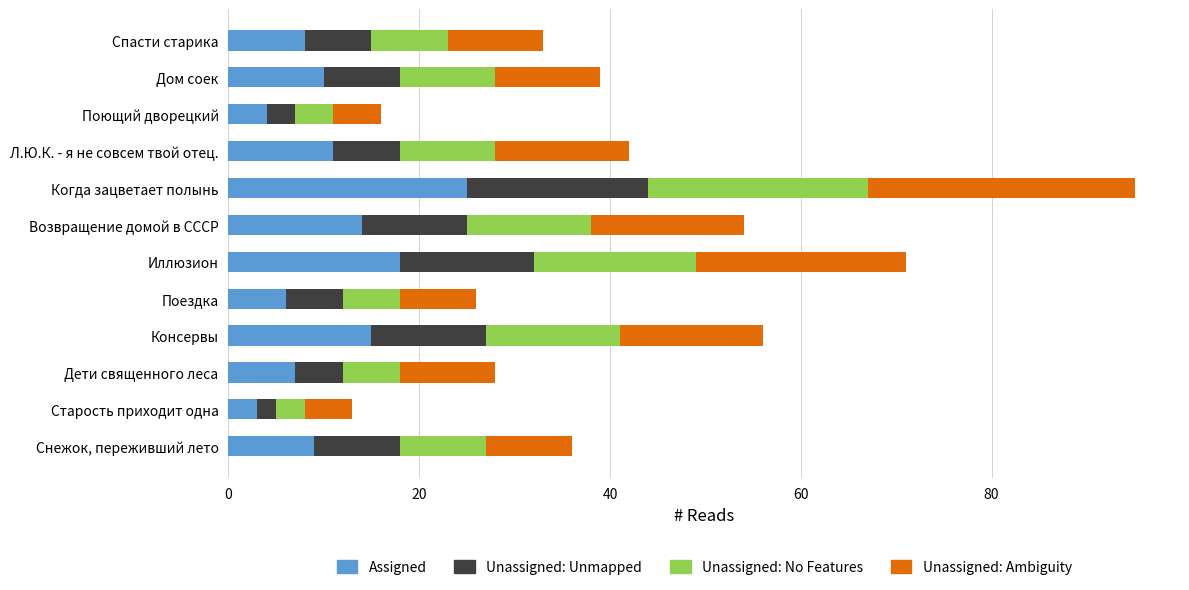

What is the total value across all series at Спасти старика?

33